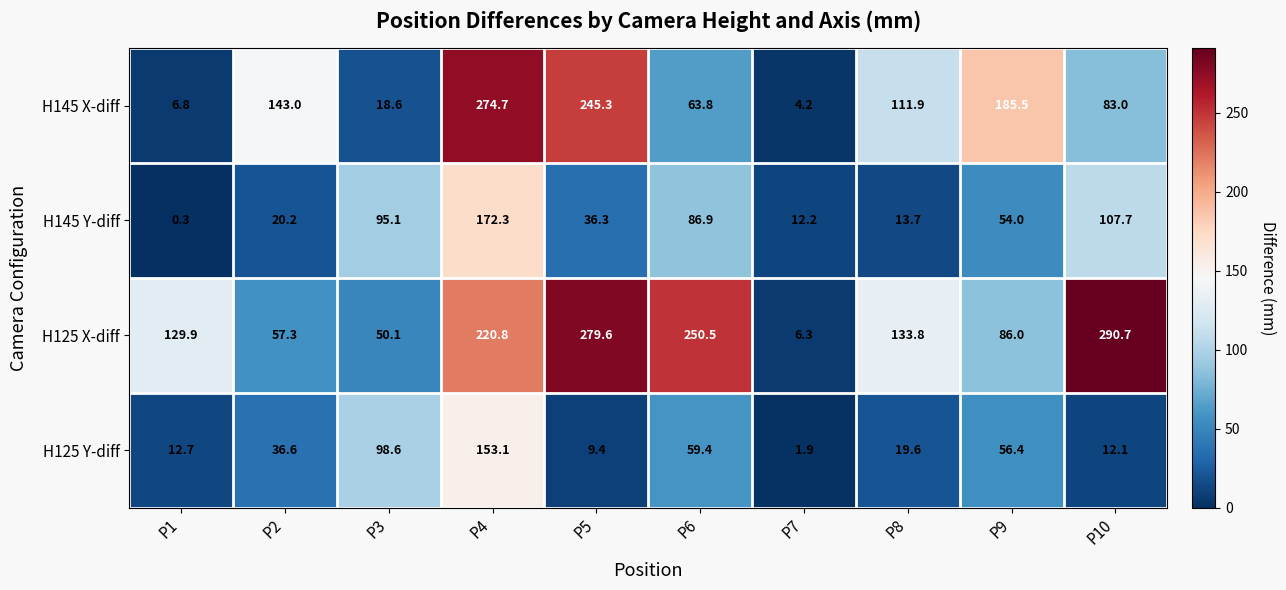

Read the H125 Y-diff value at P4.

153.1